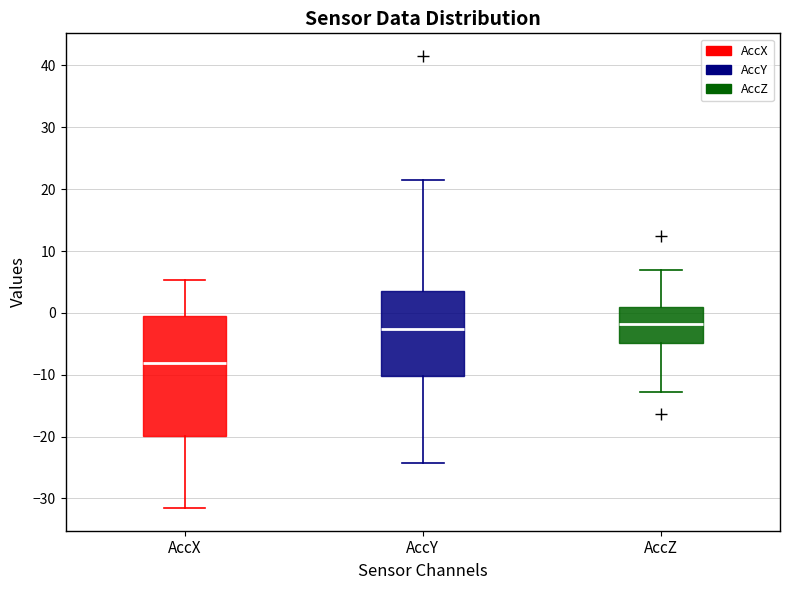

Comparing the boxes themselves (not the whiskers), which one is the tallest?

AccX